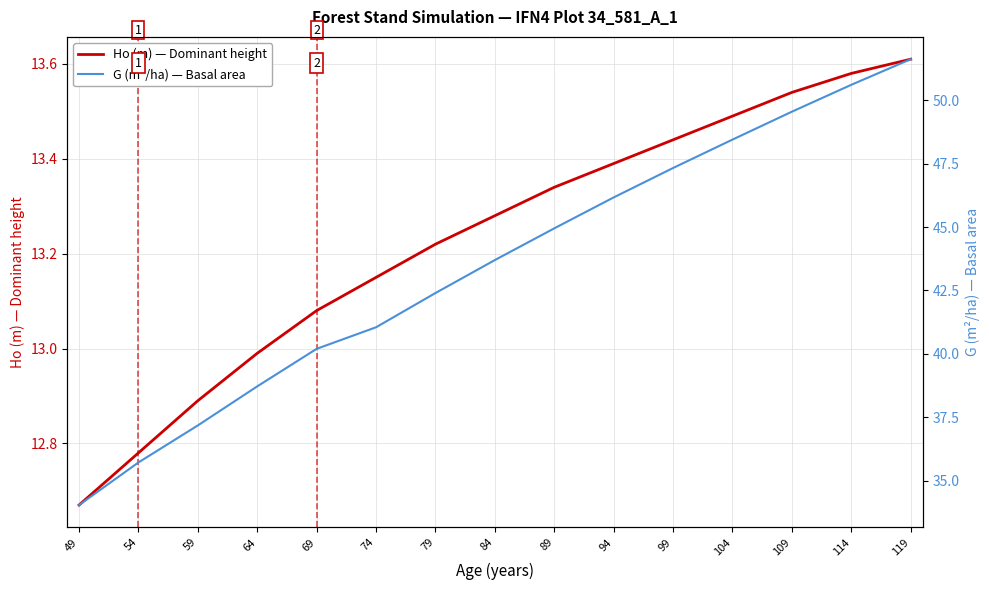

True or false: G (m²/ha) — Basal area and Ho (m) — Dominant height cross at least once.

False